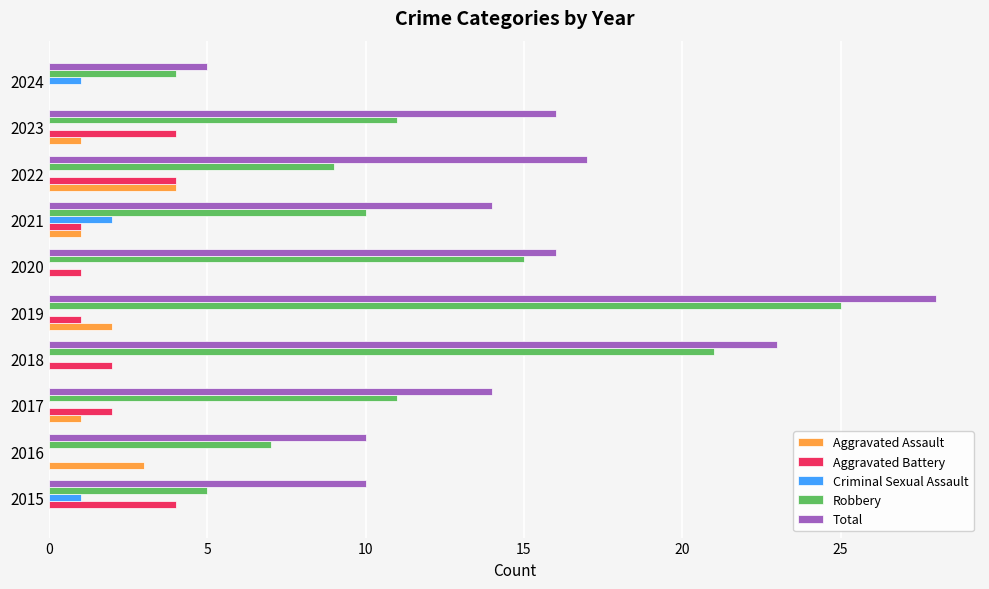

True or false: Total has a value of 18 at 2016.

False